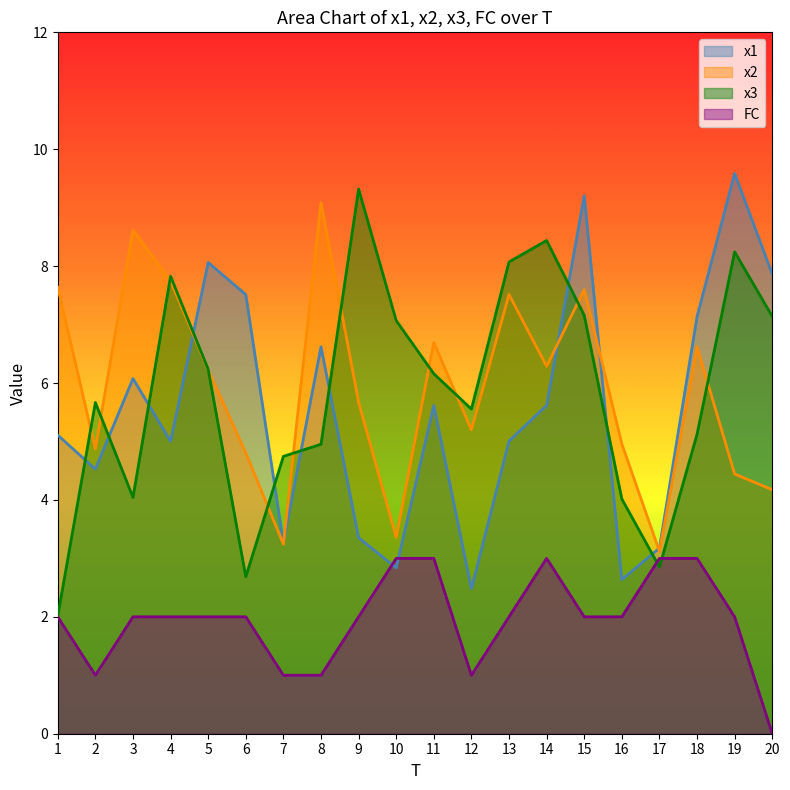

Between 2 and 8, which is larger?

8